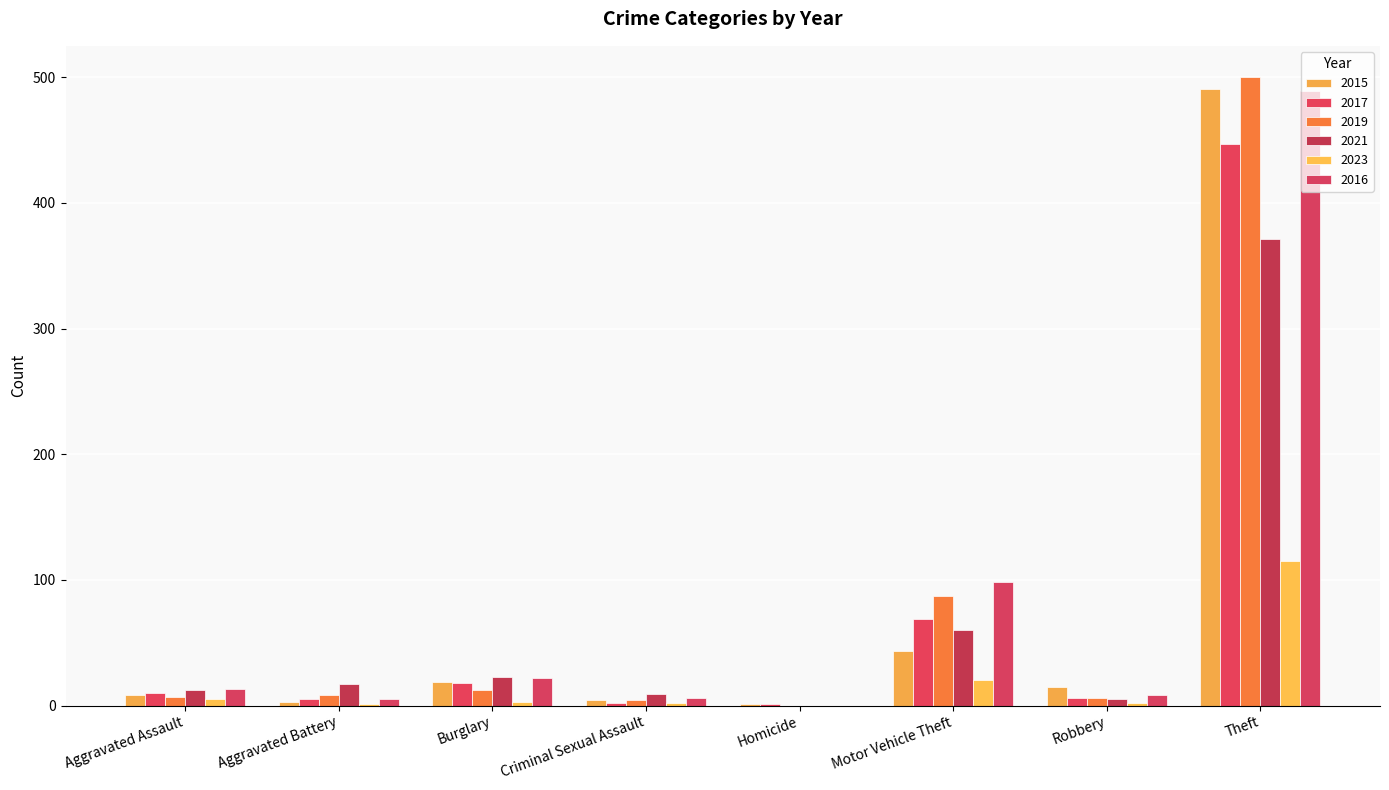

What is the difference between the maximum and second lowest values in the 2023 series?

114